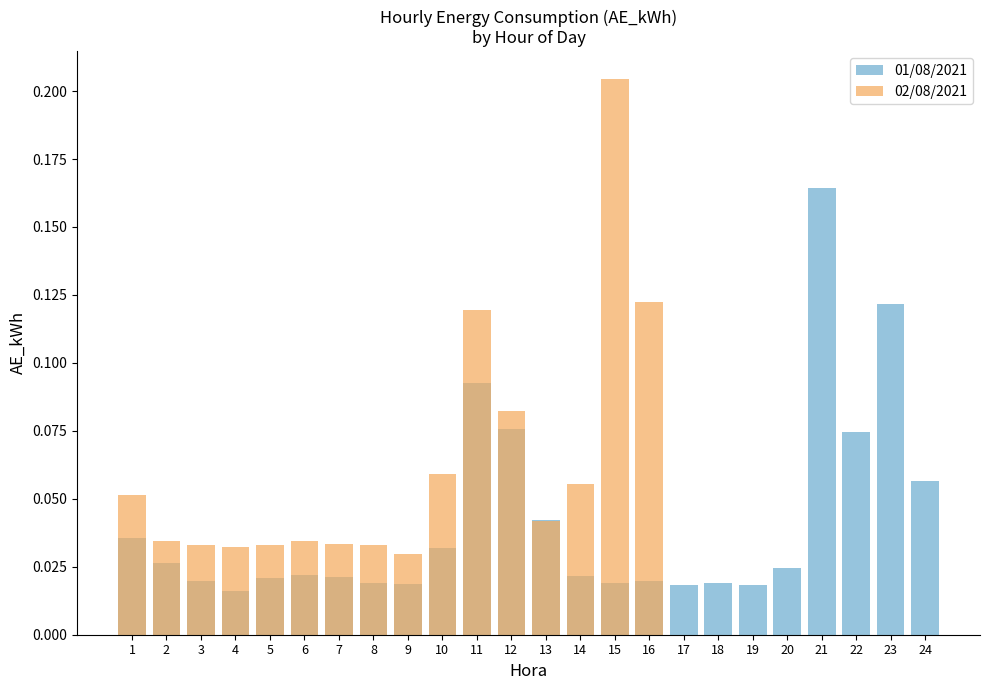

List the labels in order of 02/08/2021 value, largest first.

15, 16, 11, 12, 10, 14, 1, 13, 2, 6, 7, 3, 5, 8, 4, 9, 17, 18, 19, 20, 21, 22, 23, 24